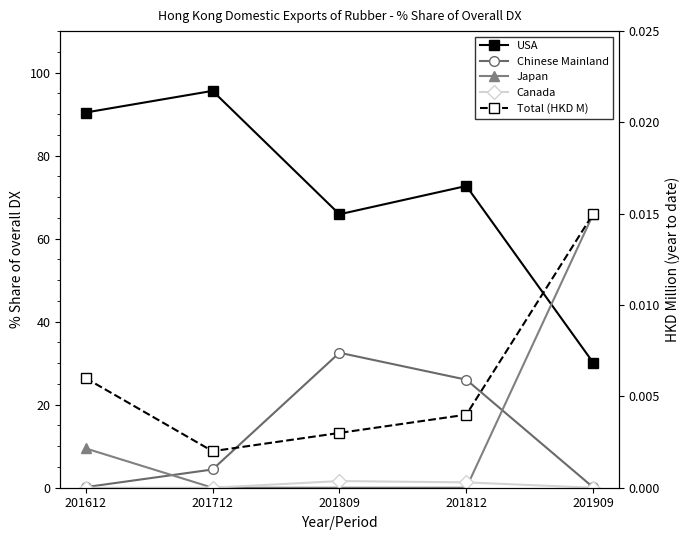

What are all the series names shown in the legend?

USA, Chinese Mainland, Japan, Canada, Total (HKD M)